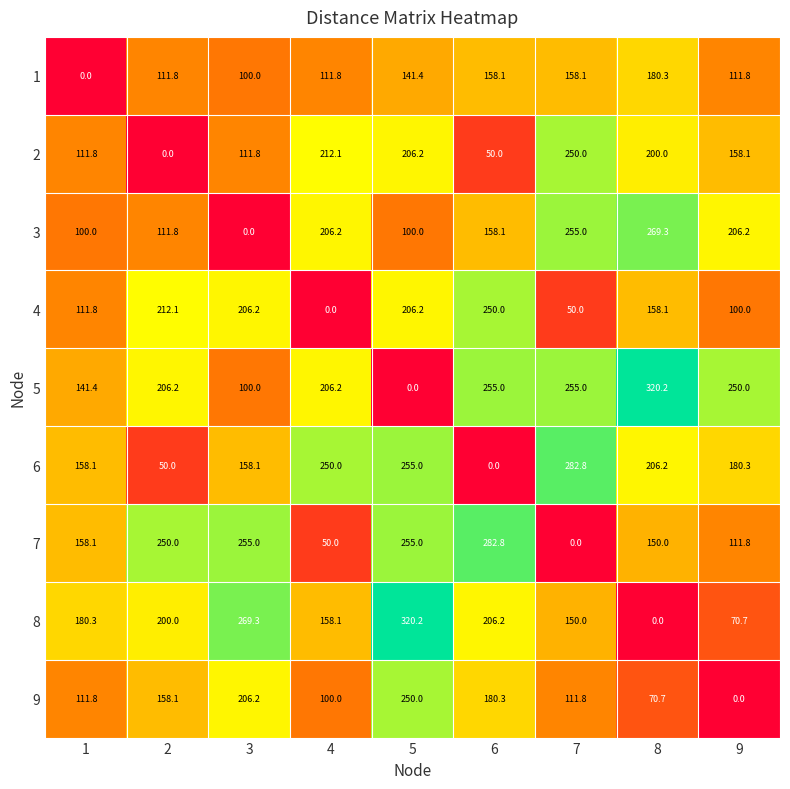

Where does the 6 series first go above 180?

4